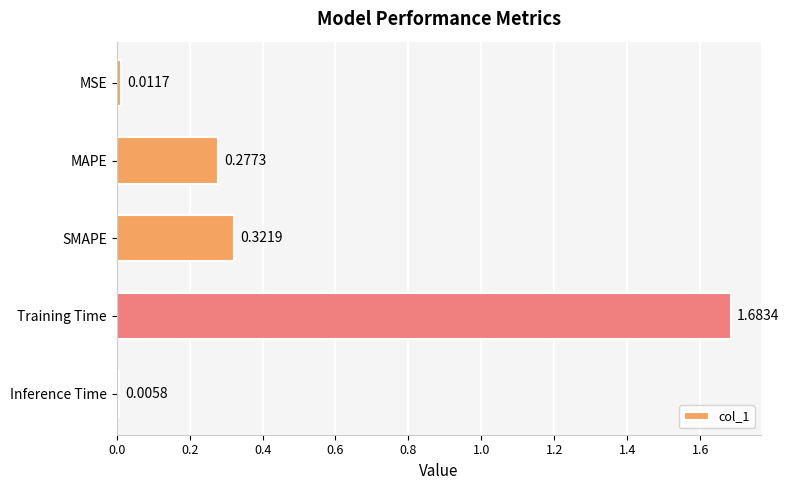

Rank the categories by value from highest to lowest.

Training Time, SMAPE, MAPE, MSE, Inference Time